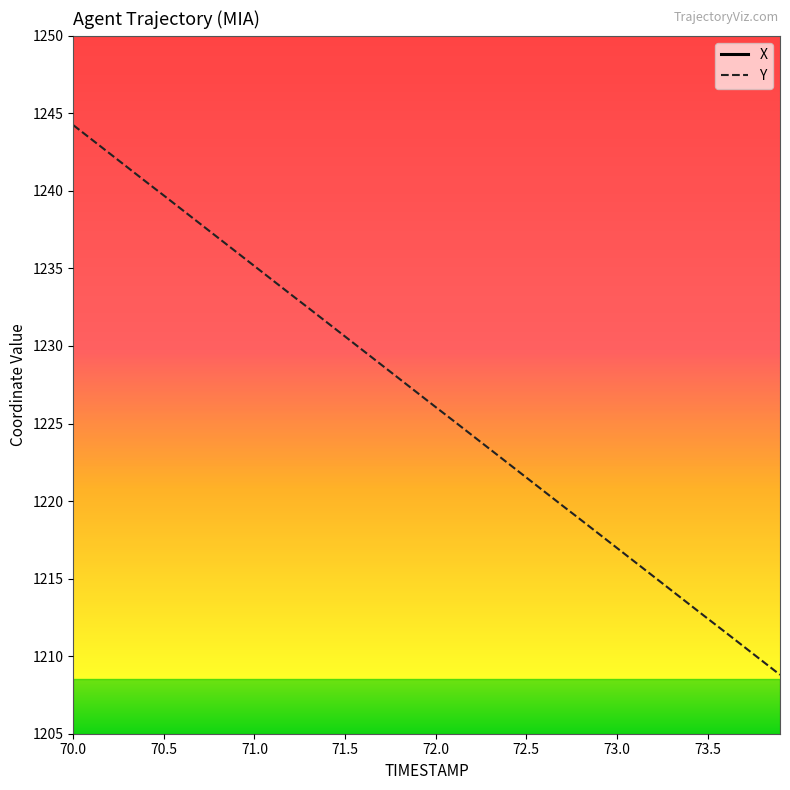

True or false: X and Y intersect in this chart.

False